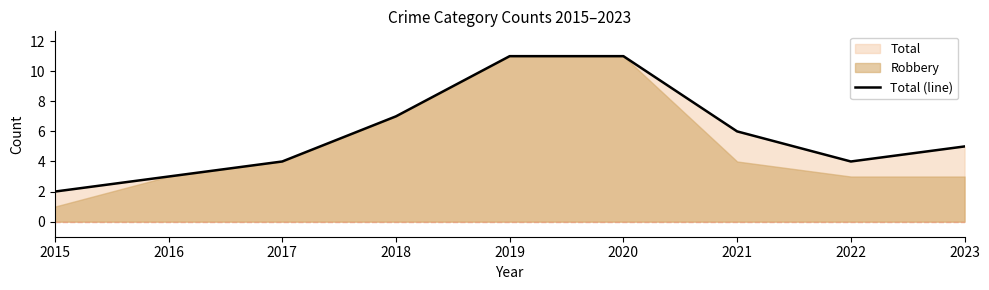

True or false: the data has more than 2 interior local peaks.

False